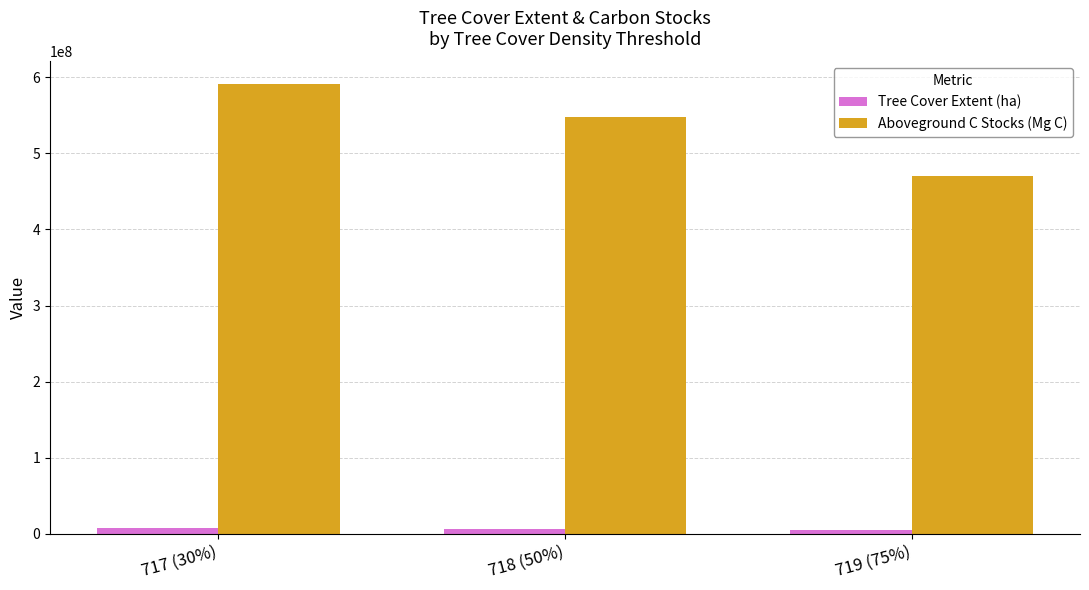

What is the minimum value for Aboveground C Stocks (Mg C)?

470713295